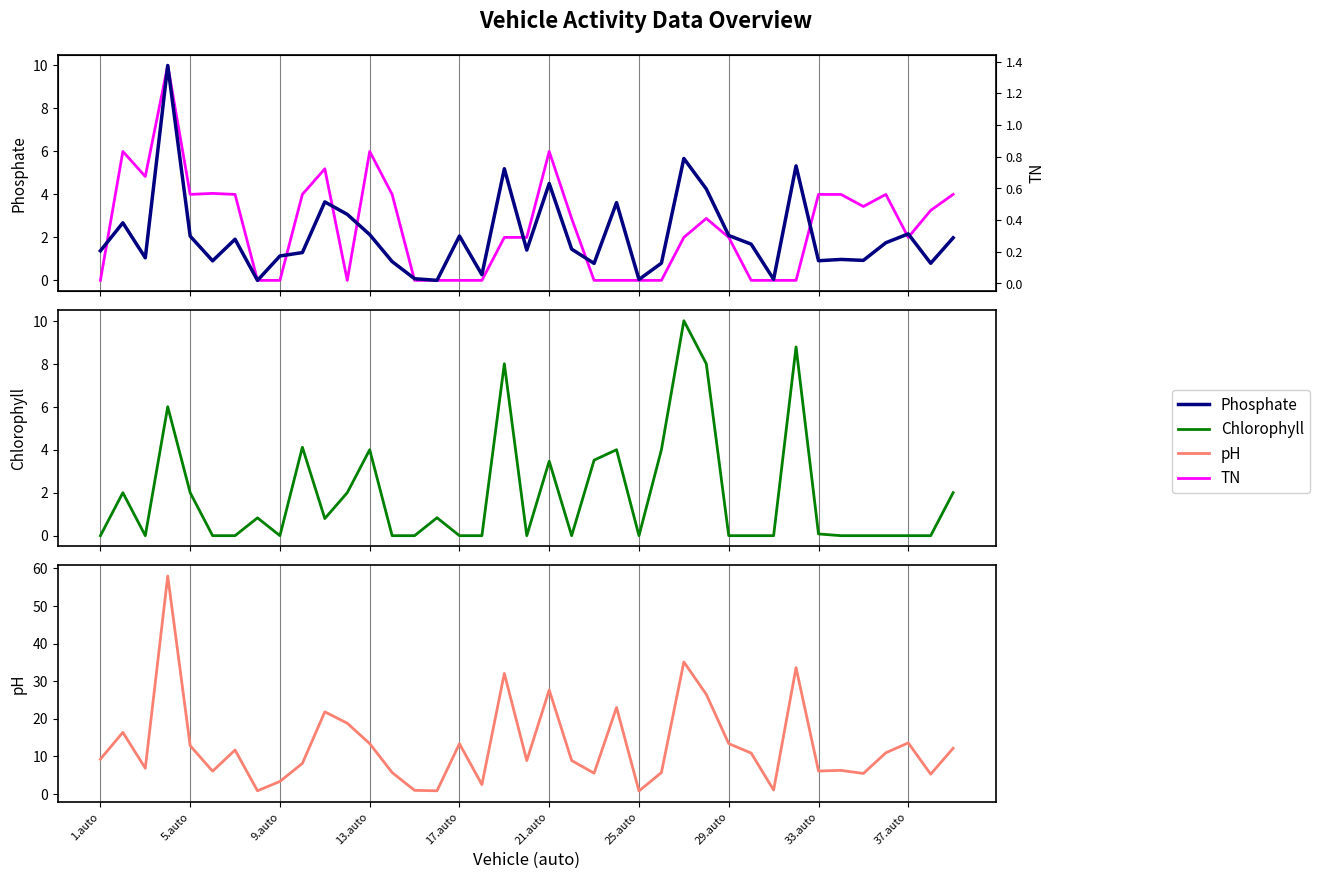

Is this an area chart (filled region under the line)?

No